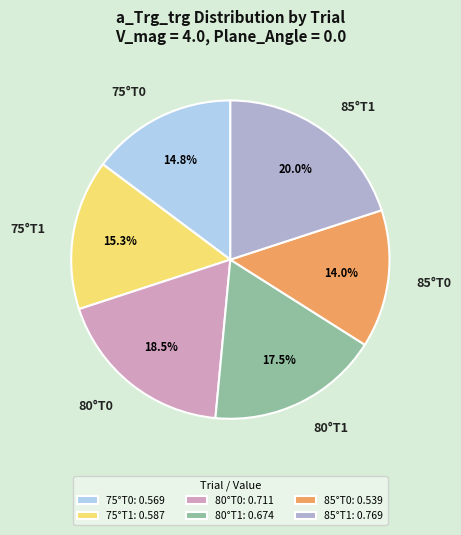

Is there a majority slice in this chart?

No